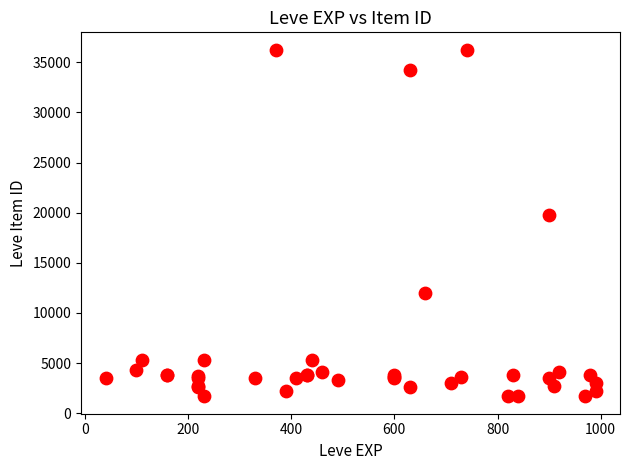

What Y value in the scatter plot is closest to 18967?

19744